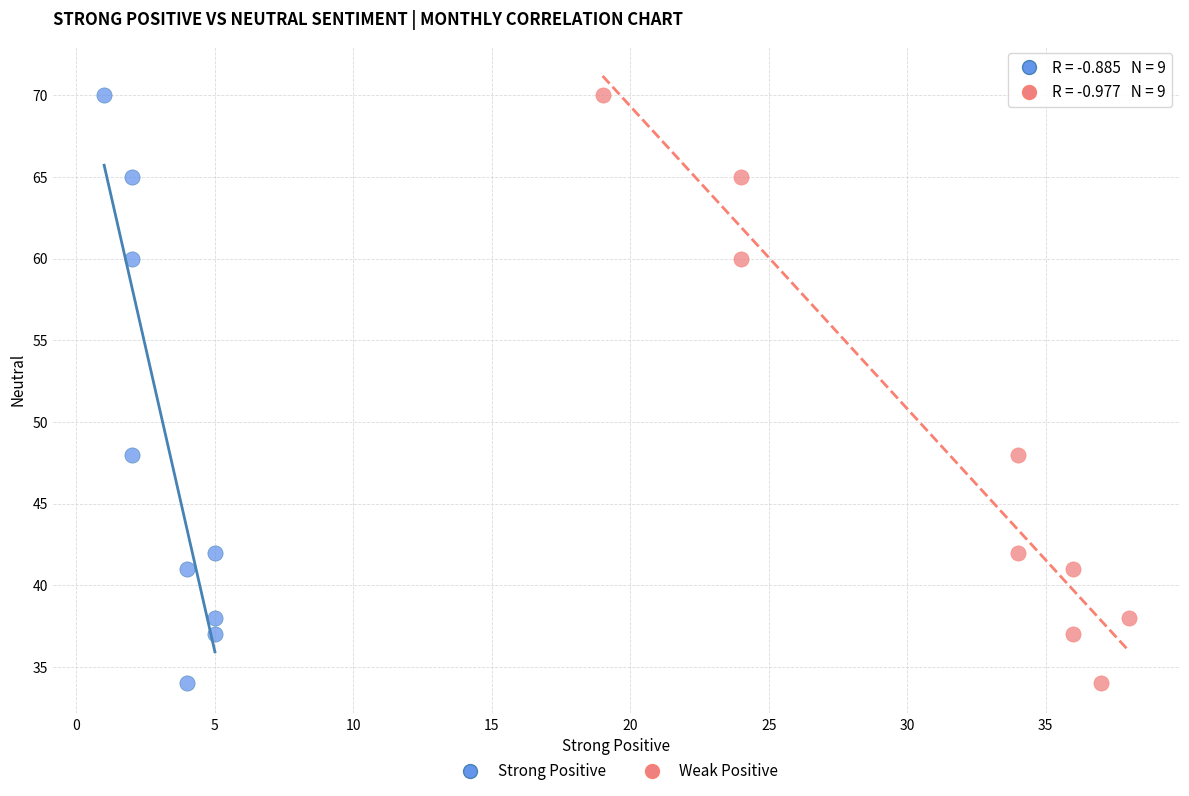

What are all the series names shown in the legend?

Strong Positive, Weak Positive